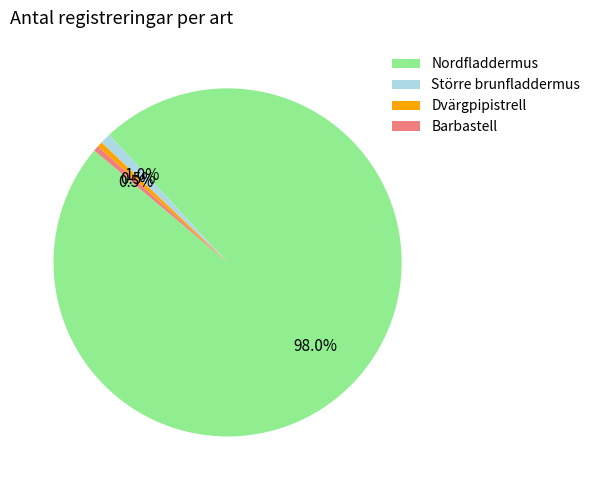

How many segments does this pie chart have?

4